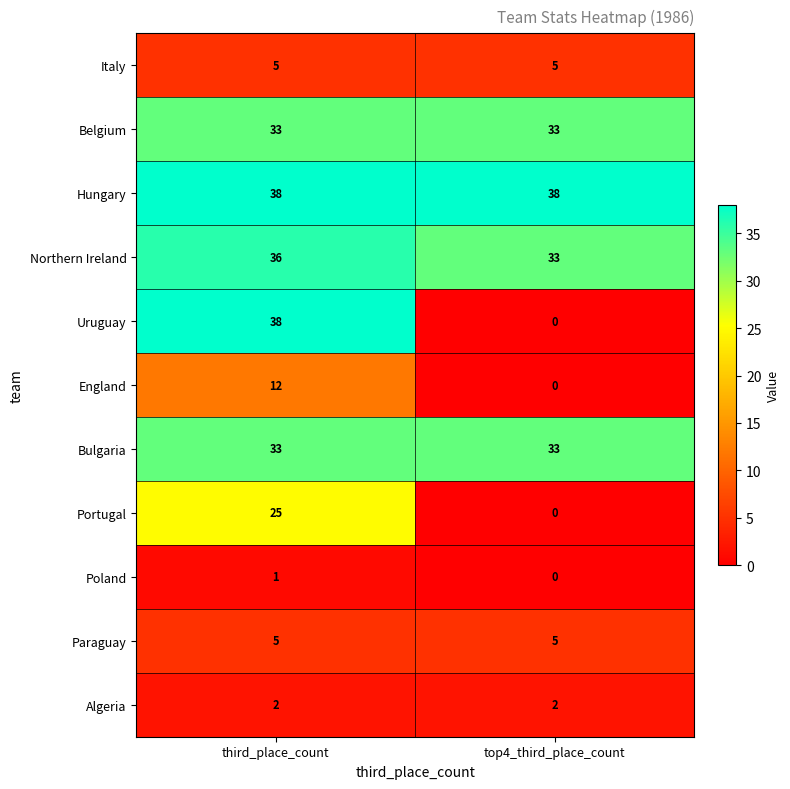

The value of Belgium at third_place_count is 44. True or false?

False